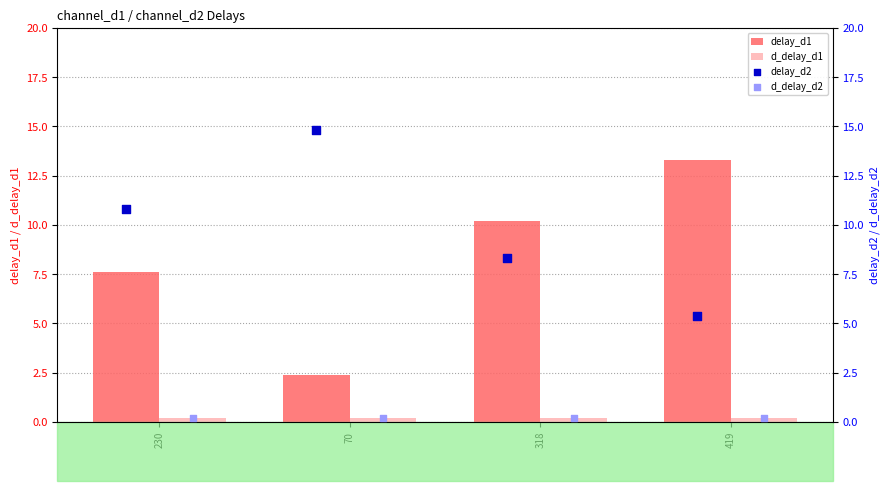

Which series has the largest Y range (max minus min)?

delay_d1